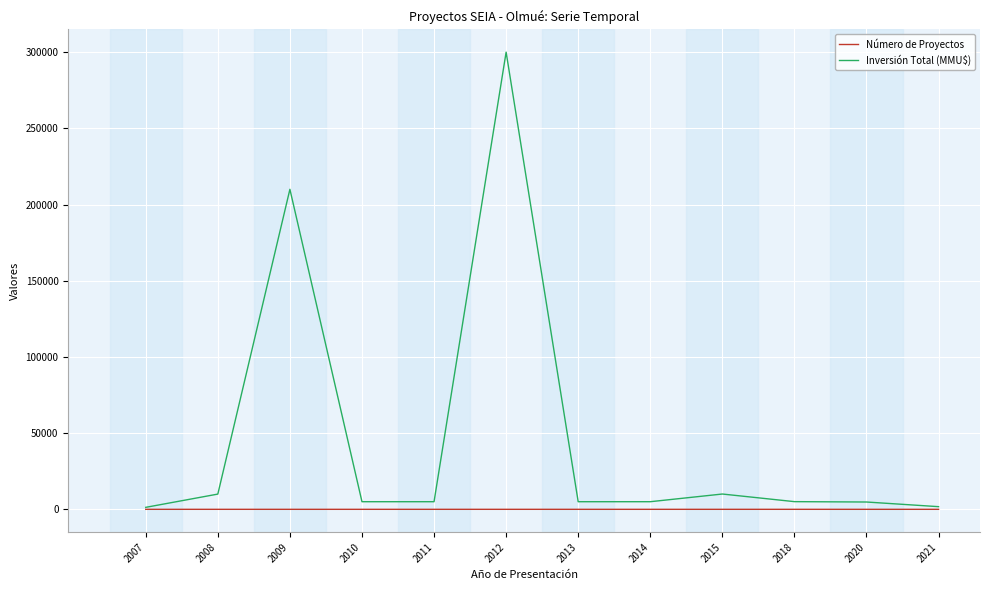

What is the highest value of the Número de Proyectos series?

3